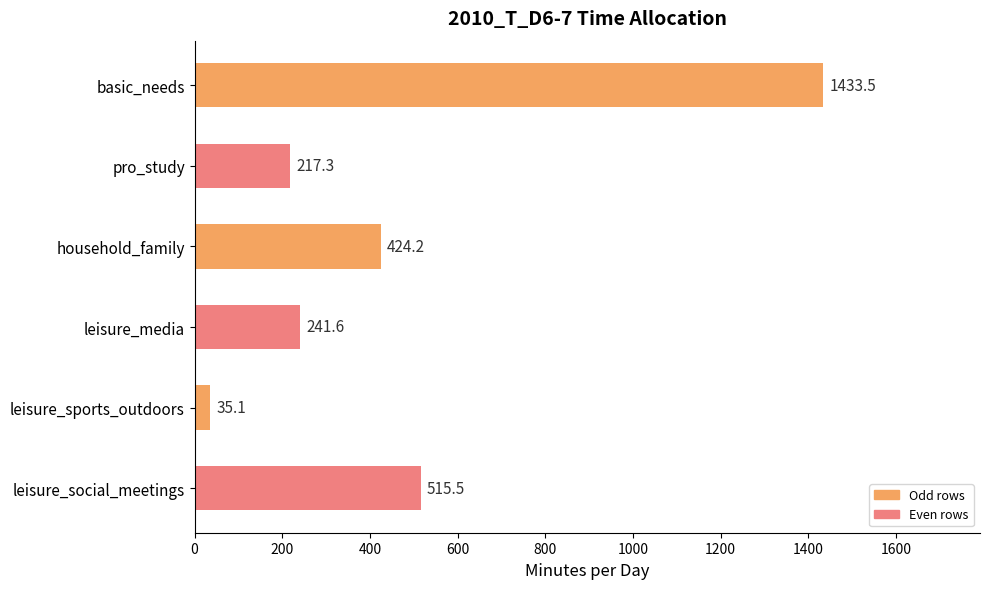

What is the average value?

477.9